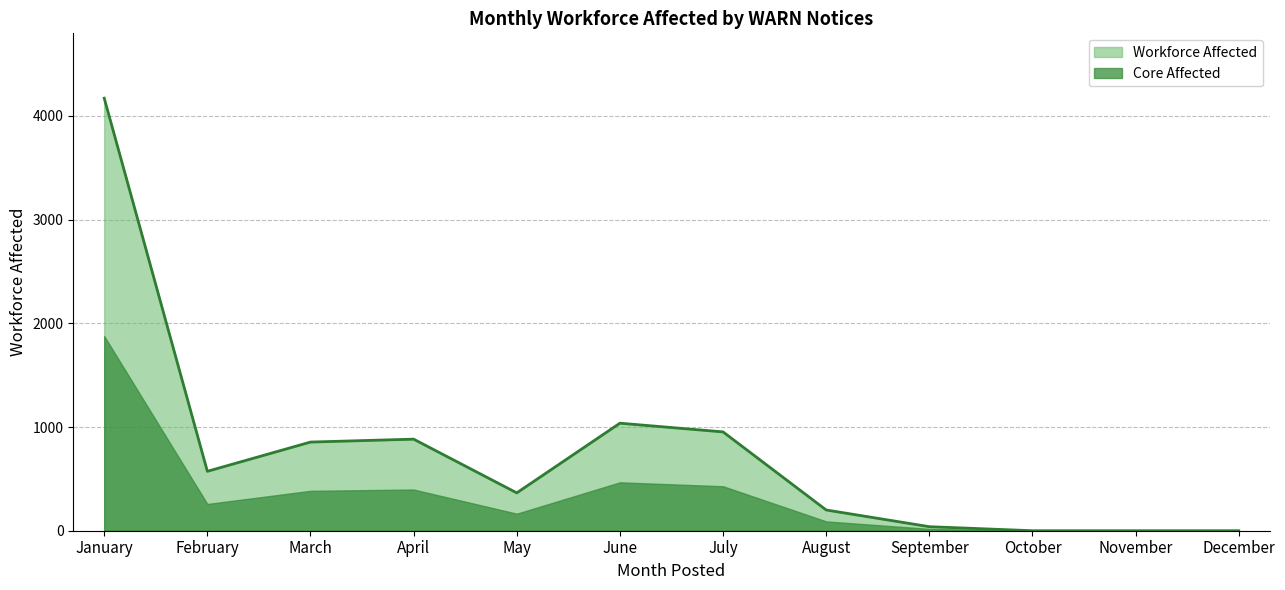

Which label corresponds to the smallest value in the chart?

October